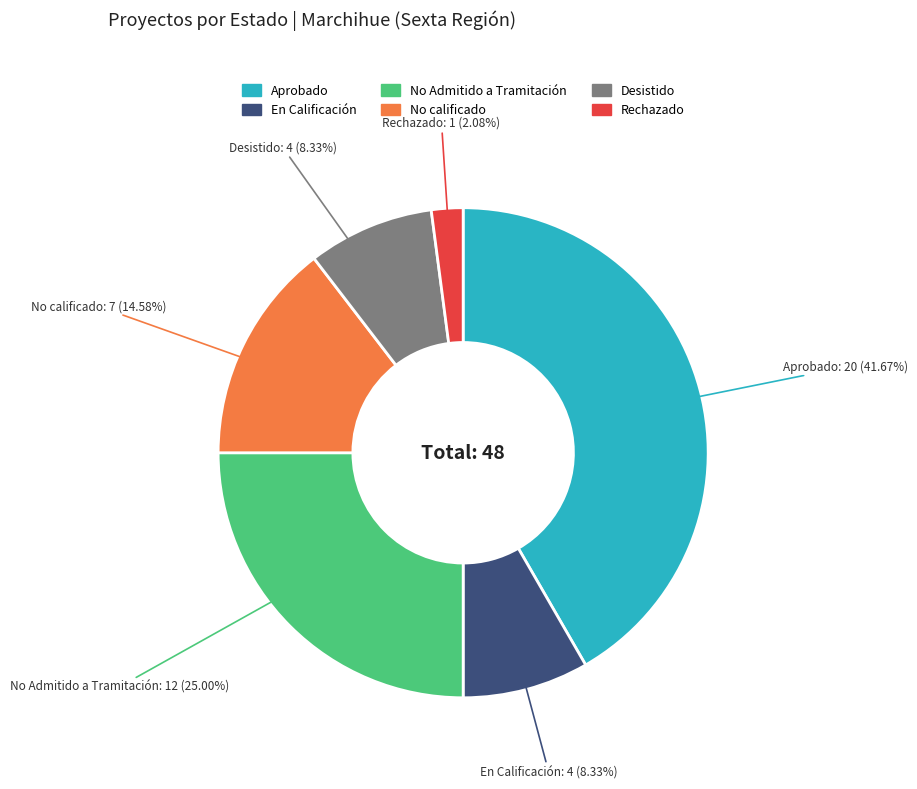

What portion of the pie excludes Rechazado?

97.9%